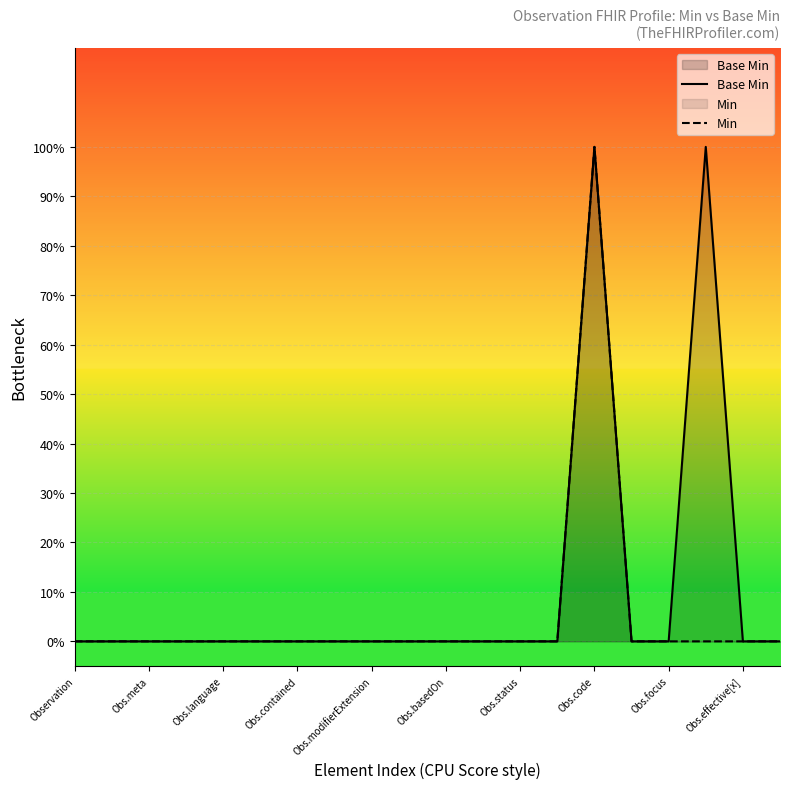

The Base Min series shows 1 at Obs.language. True or false?

False